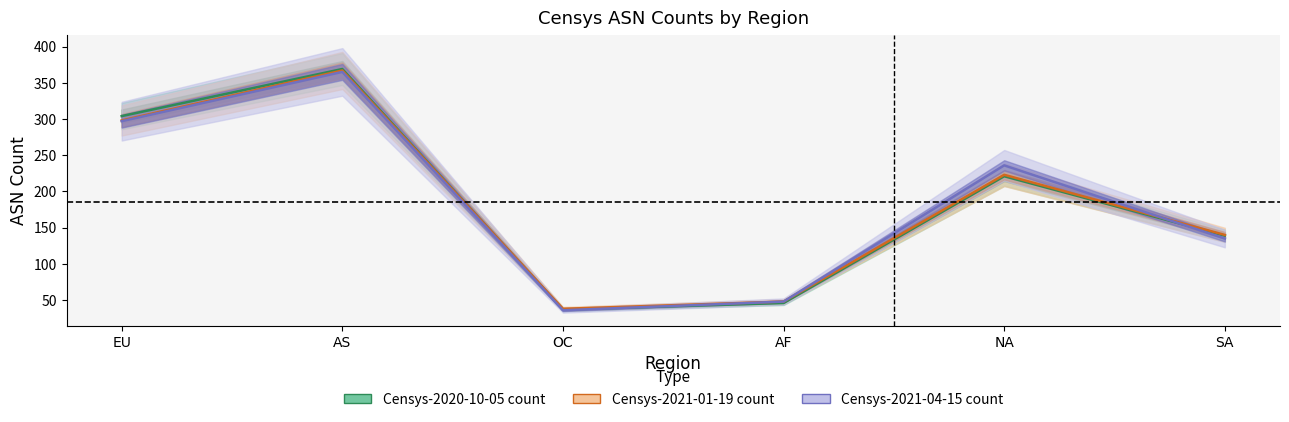

What is the difference between the maximum and minimum values in the Censys-2021-01-19 count series?

329